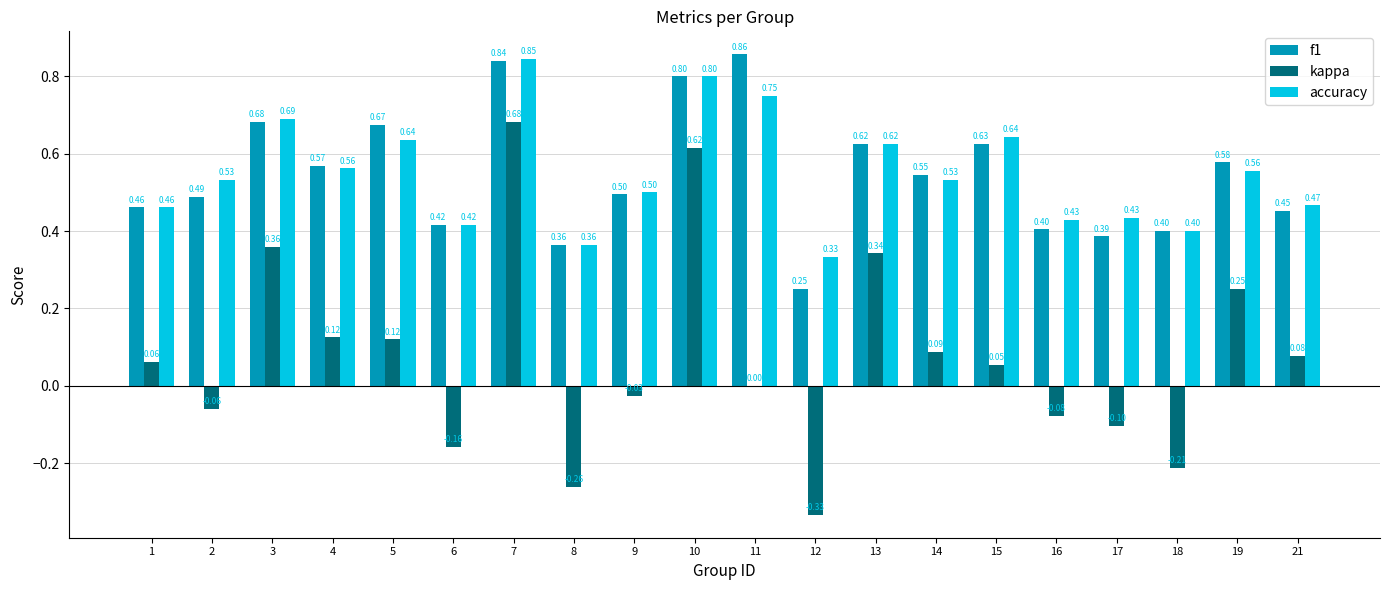

What is the sum of the accuracy values at 16 and 4?

1.0